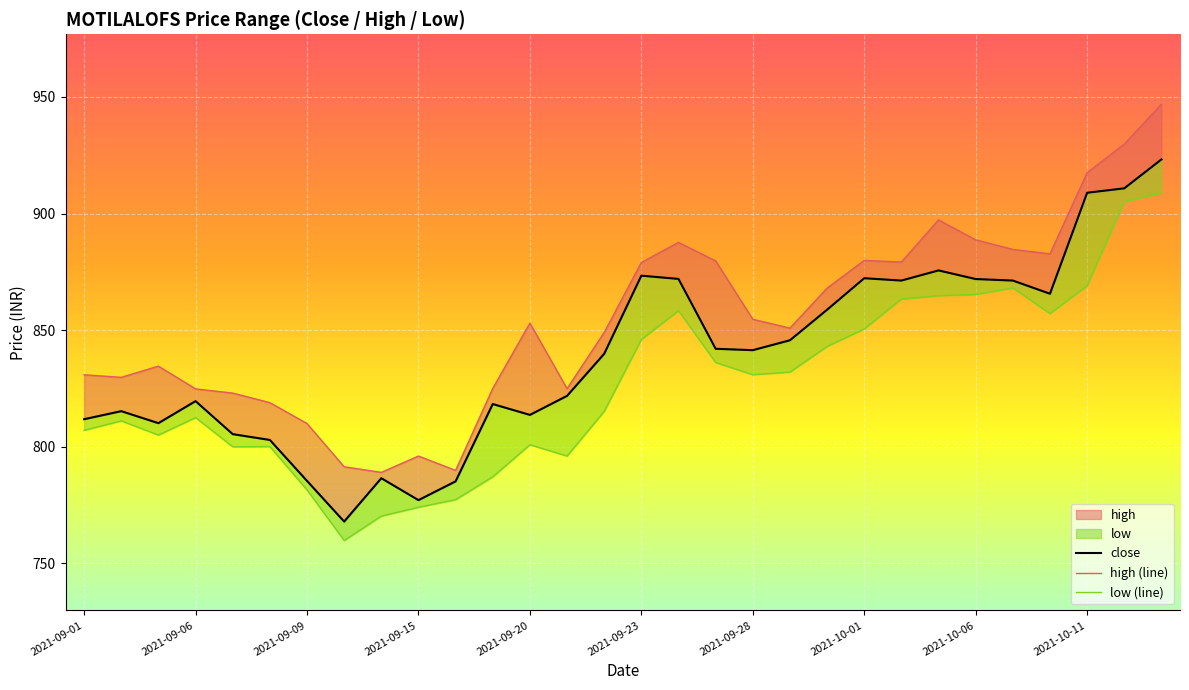

What is the difference between the highest and lowest values at 2021-10-04?

15.9